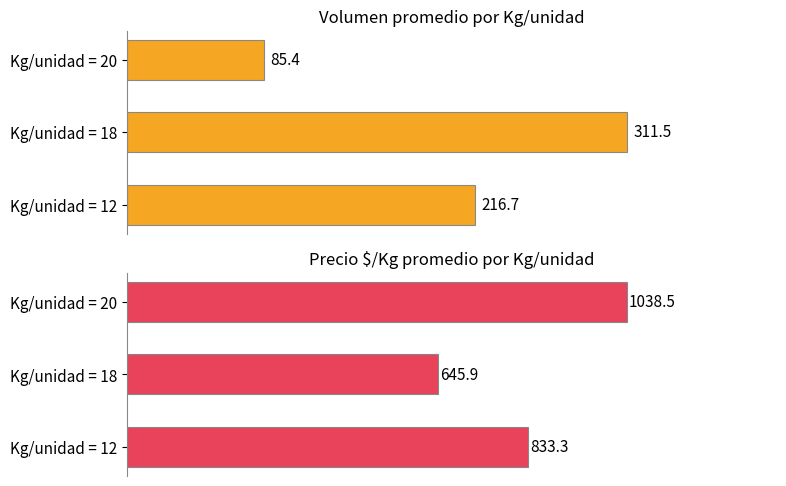

What is the maximum value shown in the chart?

1038.5